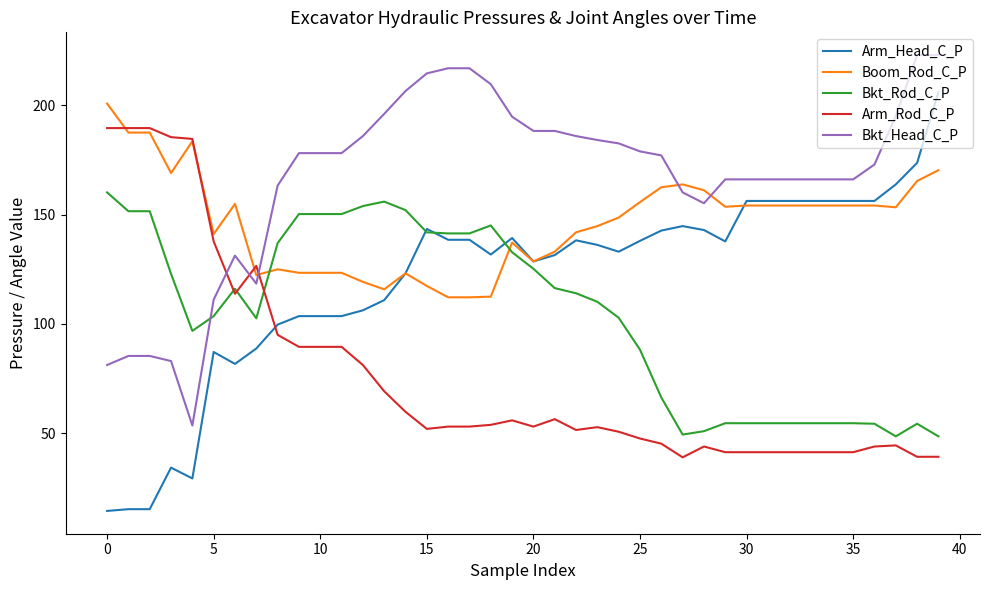

List the series in order of their peak value, lowest first.

Bkt_Rod_C_P, Arm_Rod_C_P, Boom_Rod_C_P, Arm_Head_C_P, Bkt_Head_C_P